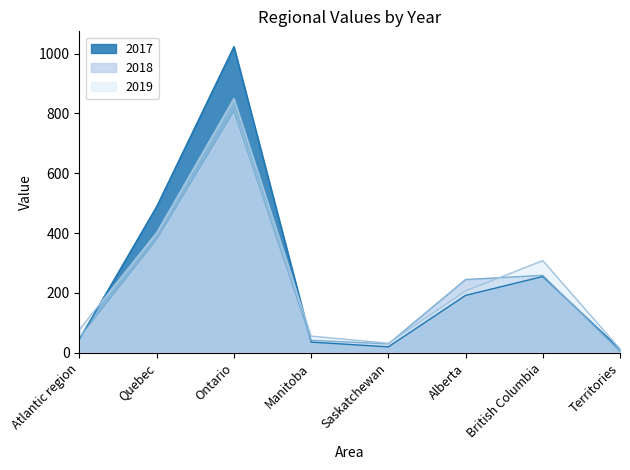

How many lines are shown in the chart?

3